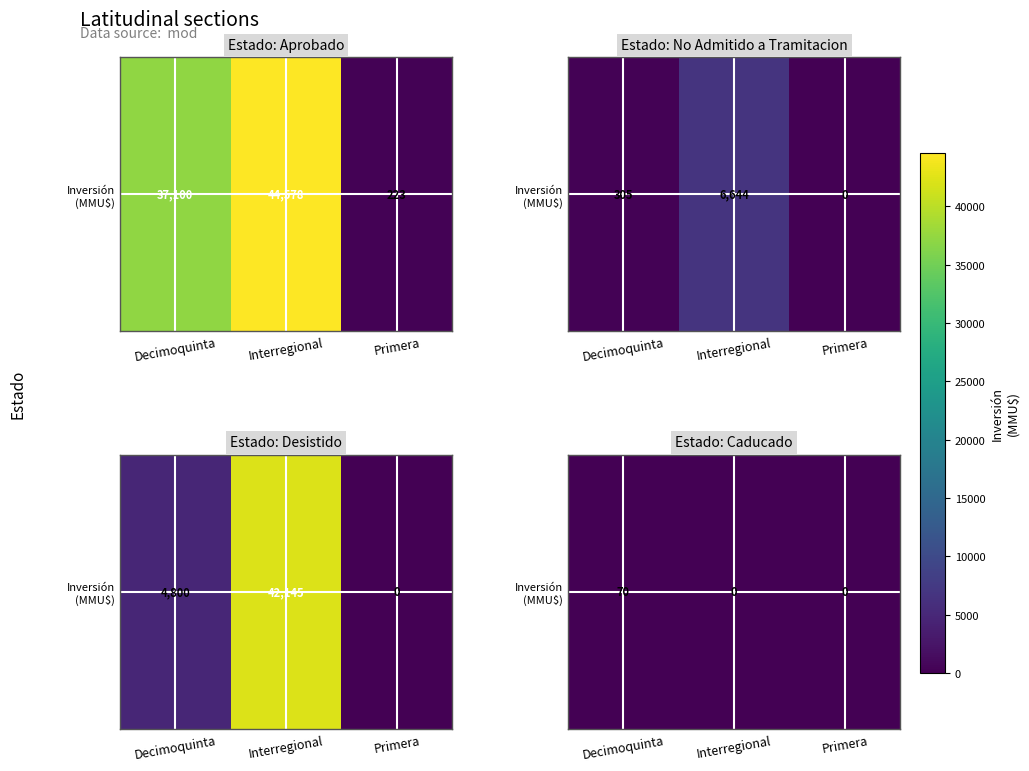

What is the maximum value shown in the chart?

70